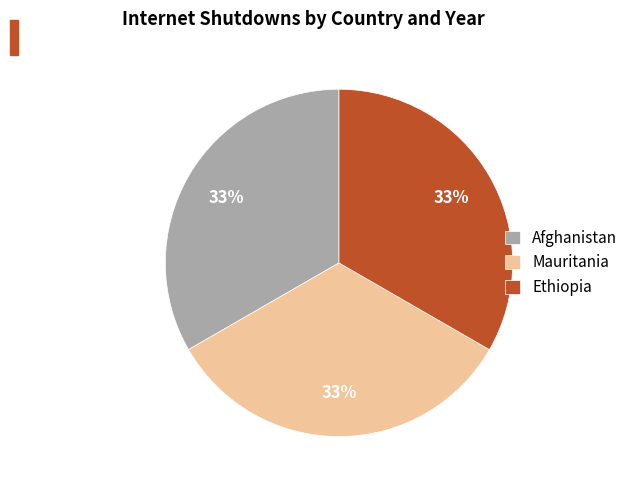

What percentage is the Mauritania slice, to the nearest percent?

33%